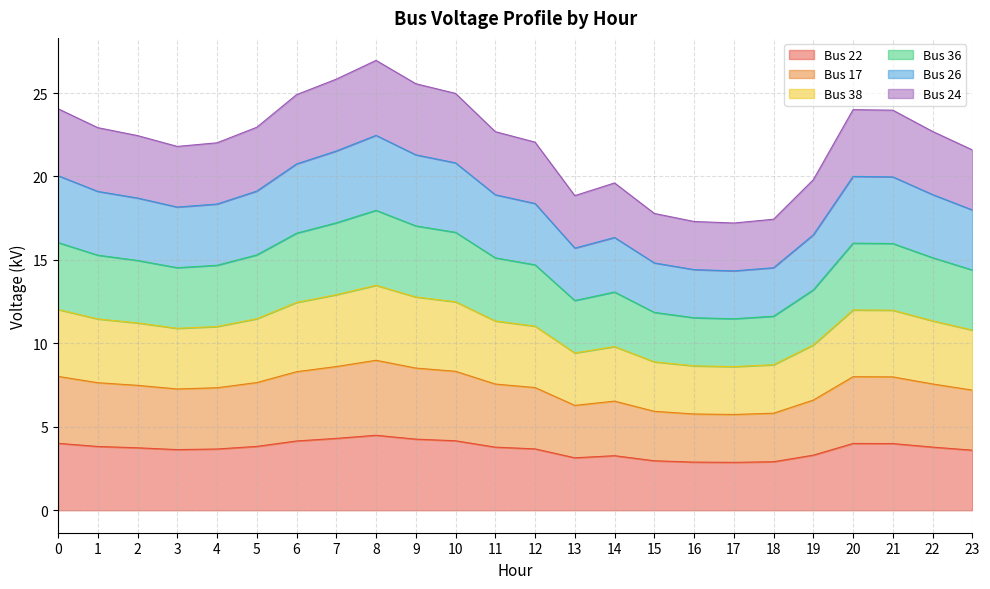

Count the number of data series in this chart.

6